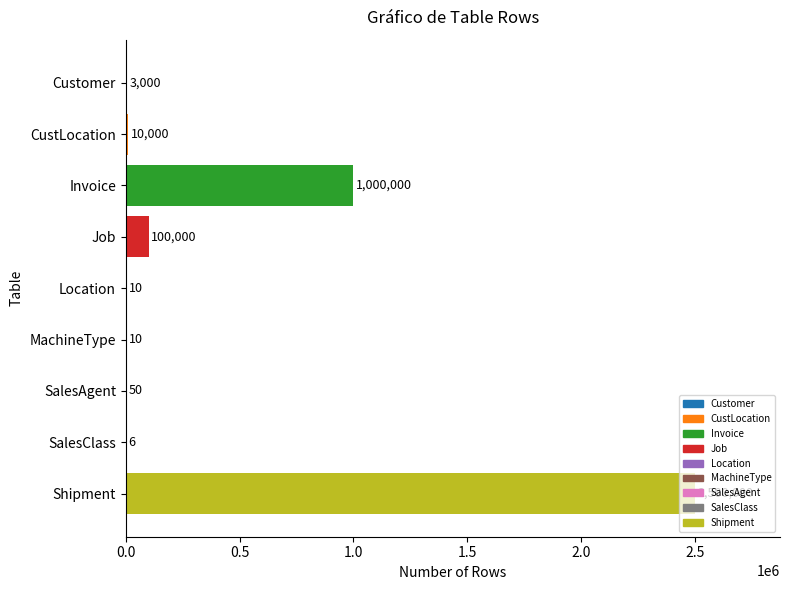

Count the number of data series in this chart.

1